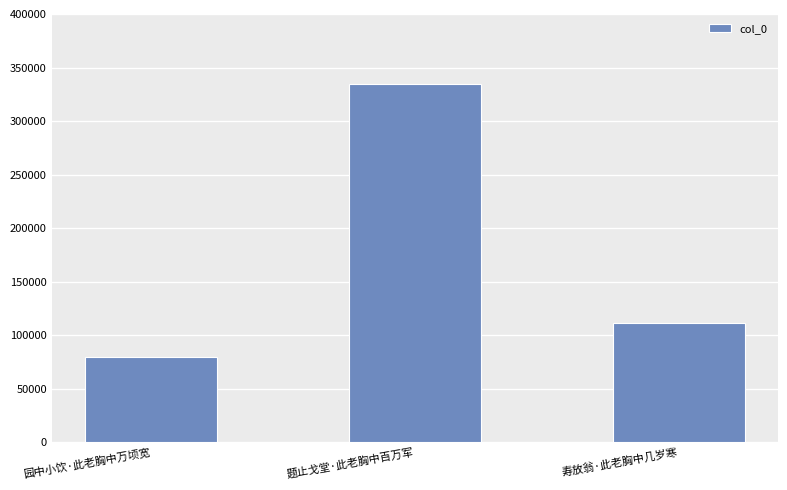

List the labels in order of value, smallest first.

园中小饮·此老胸中万顷宽, 寿放翁·此老胸中几岁寒, 题止戈堂·此老胸中百万军